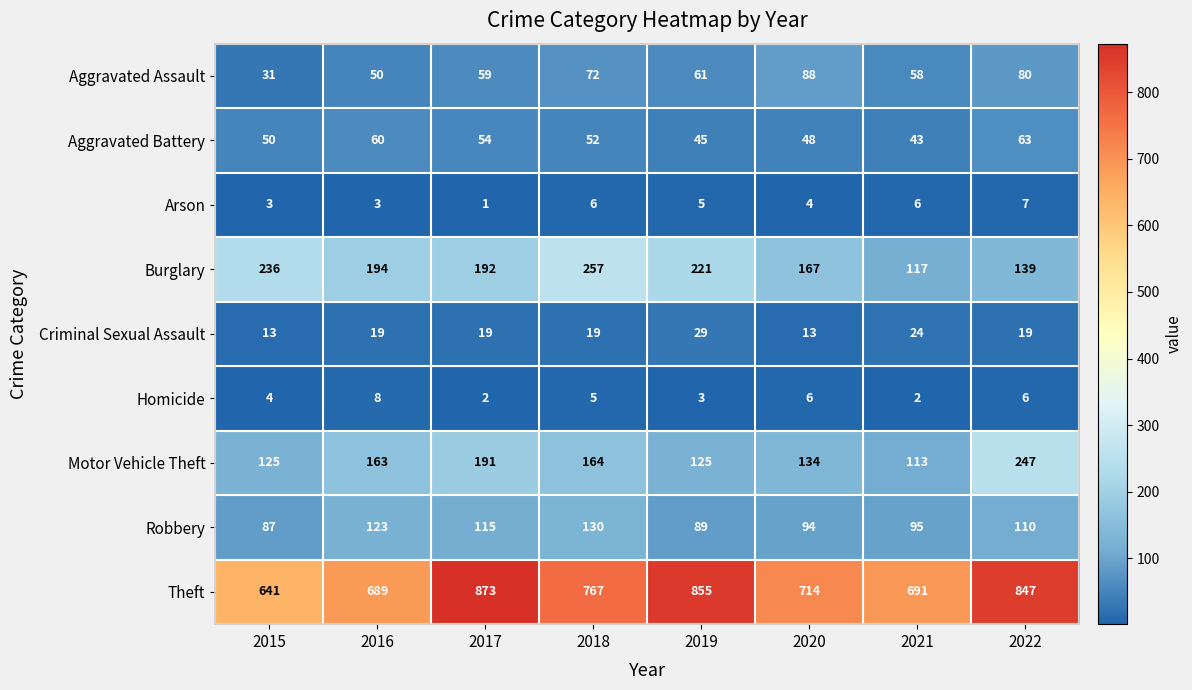

What is the greatest value displayed?

873